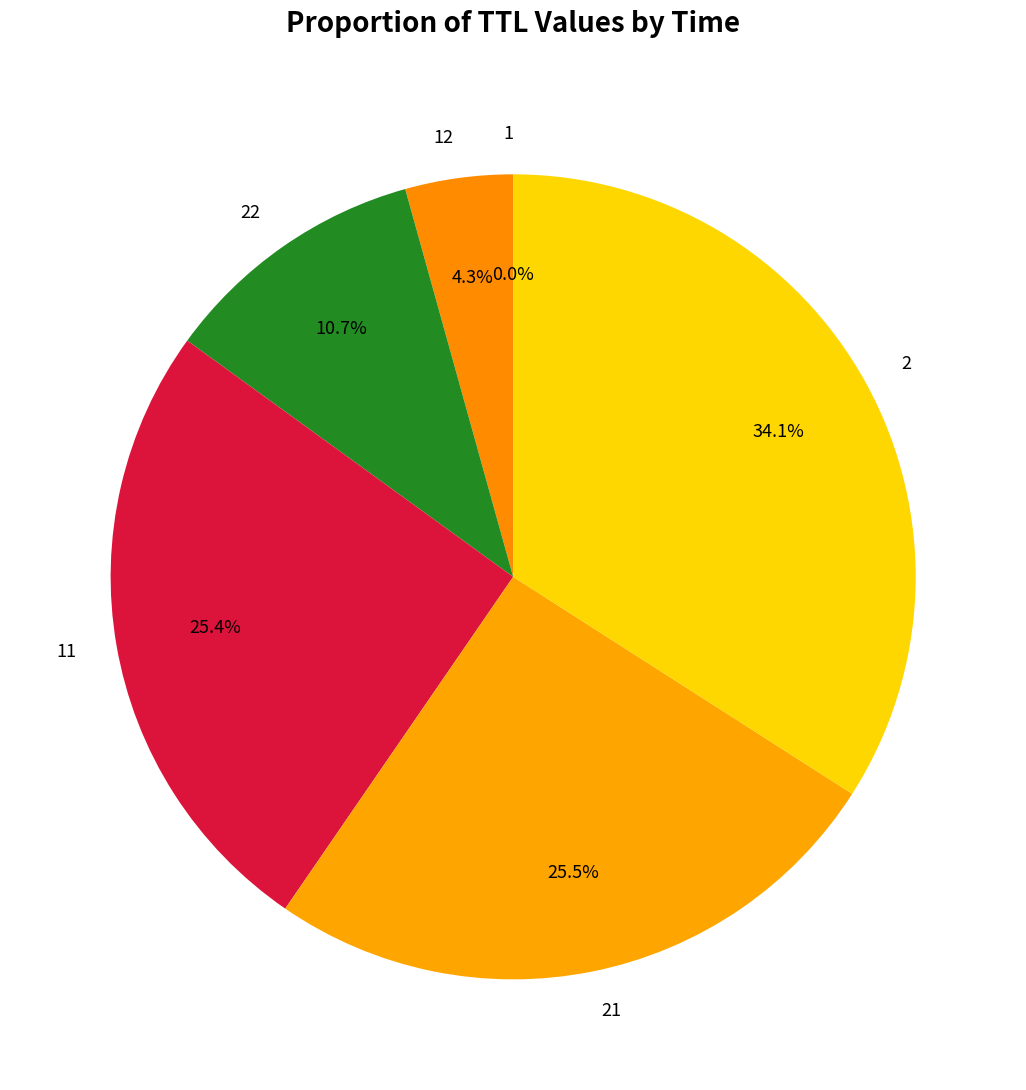

What percentage do 2 and 22 together represent?

44.8%